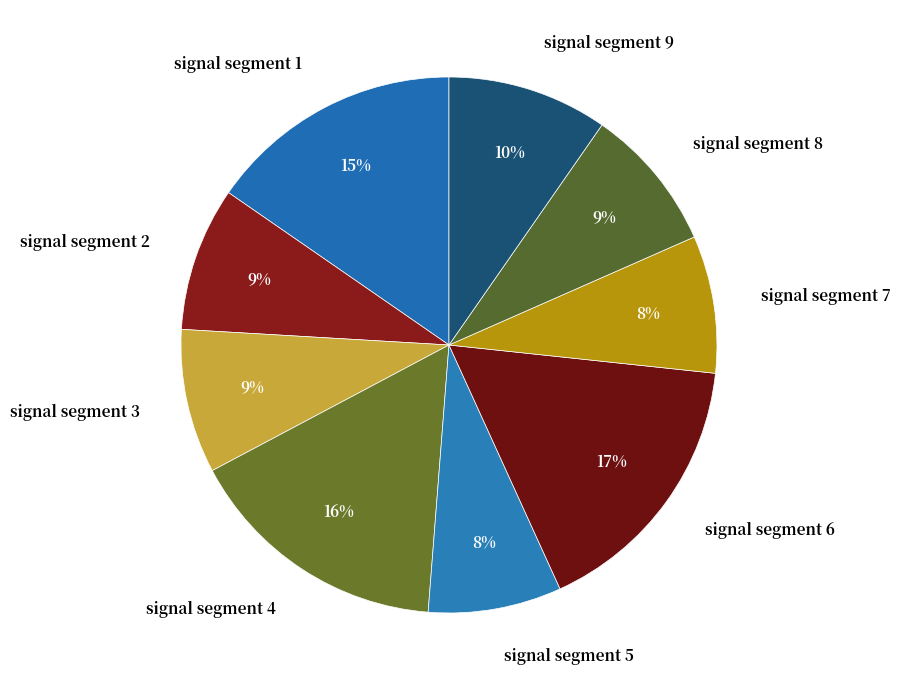

Which category has the biggest portion of the pie?

signal segment 6